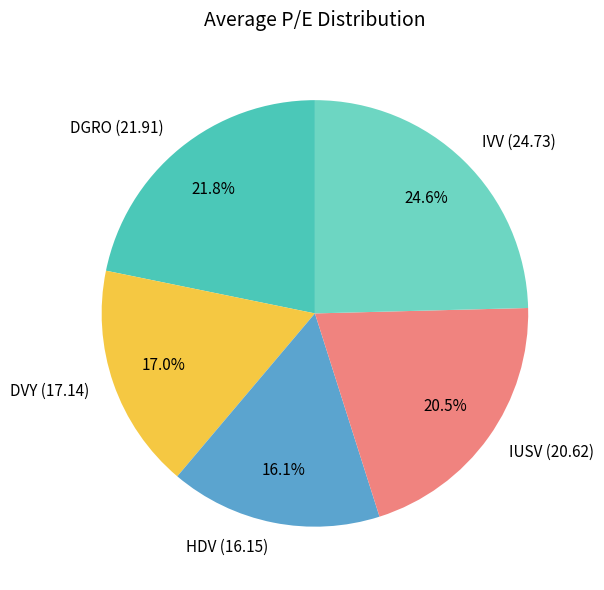

Which category has the biggest portion of the pie?

IVV